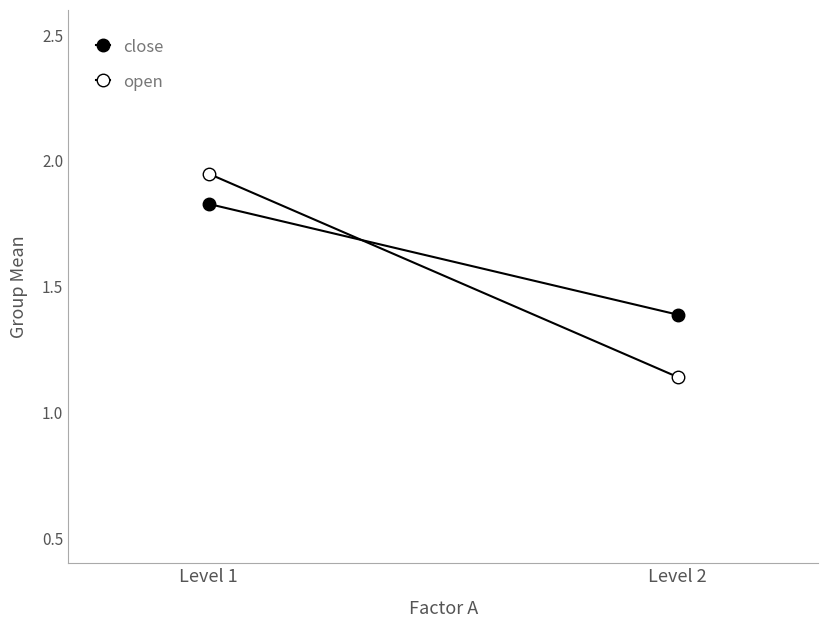

Which series has the widest spread of values?

open